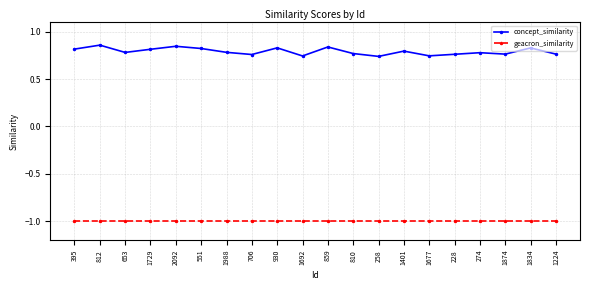

True or false: geacron_similarity and concept_similarity intersect in this chart.

False